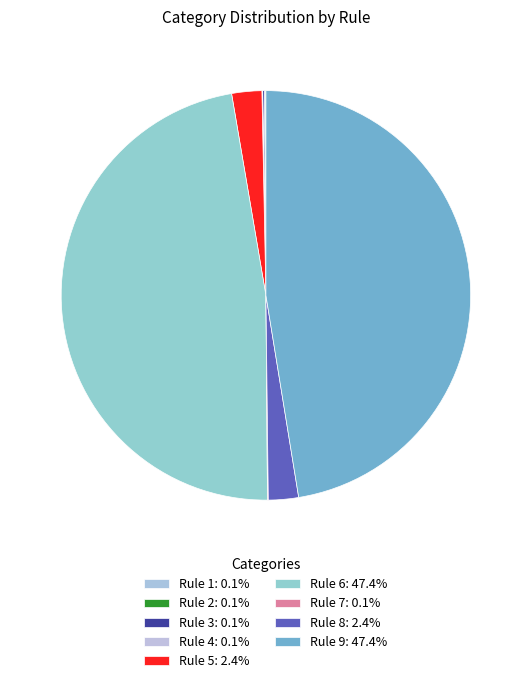

What is the smallest slice in the pie chart?

Rule 1